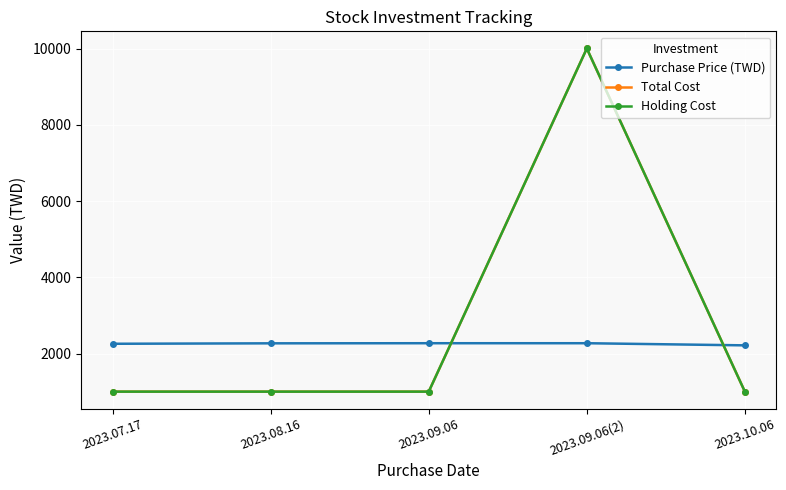

What is the difference between the maximum and second lowest values in the Holding Cost series?

9001.0